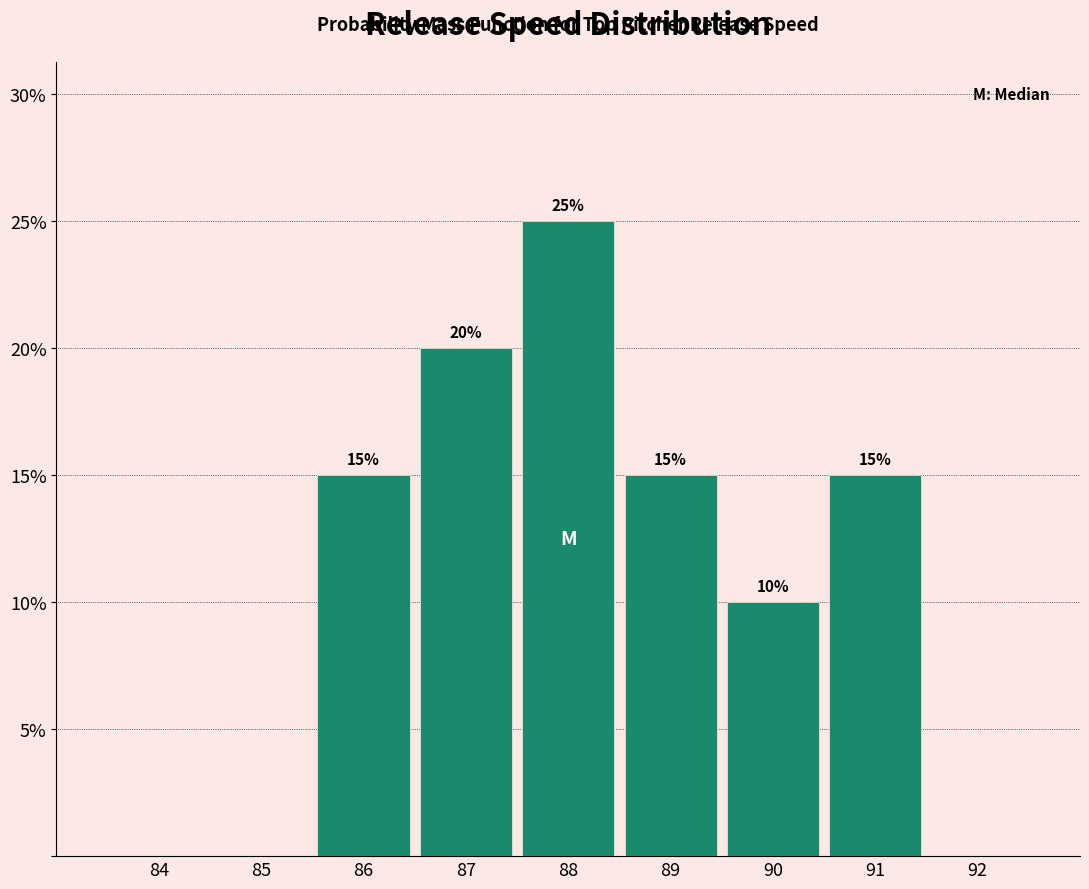

Reading right to left, what are all the values shown in this chart?

92=0	91=15	90=10	89=15	88=25	87=20	86=15	85=0	84=0